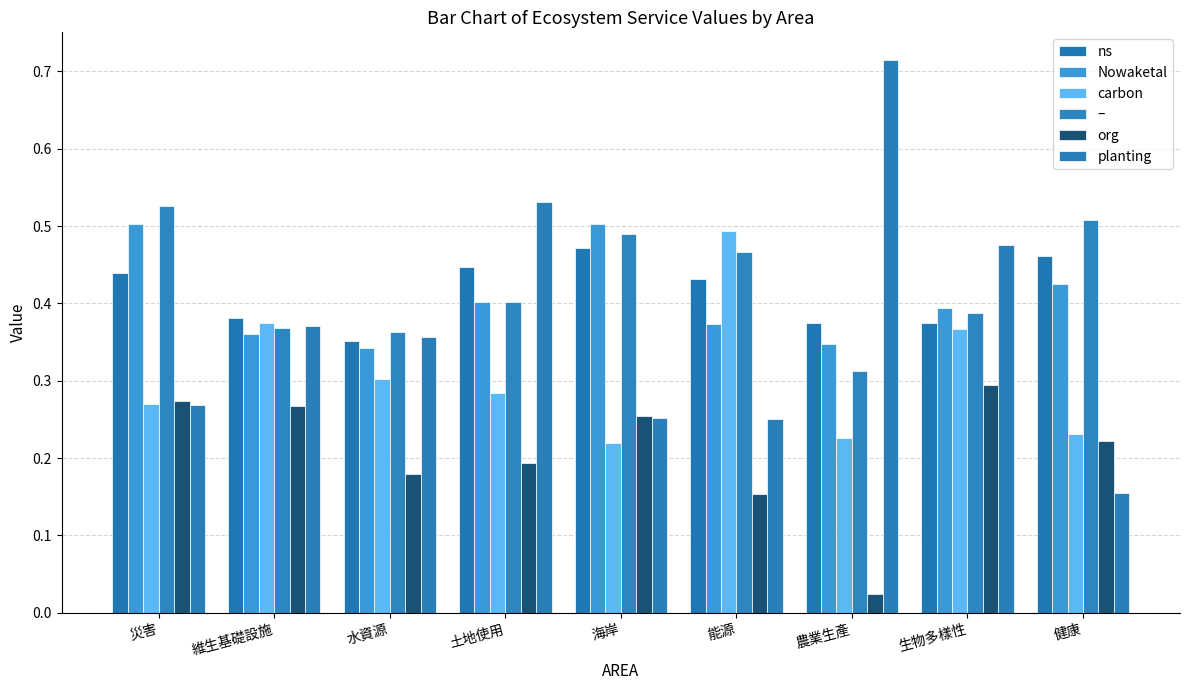

Between 災害 and 水資源, which series saw the biggest shift?

–